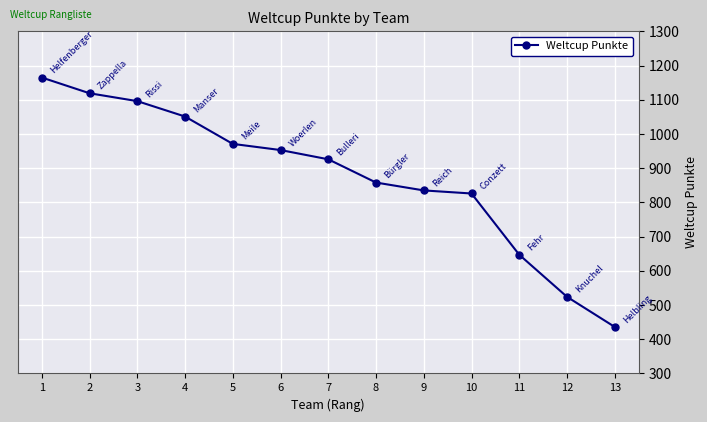

What is the value of the 9th point from the left?

835